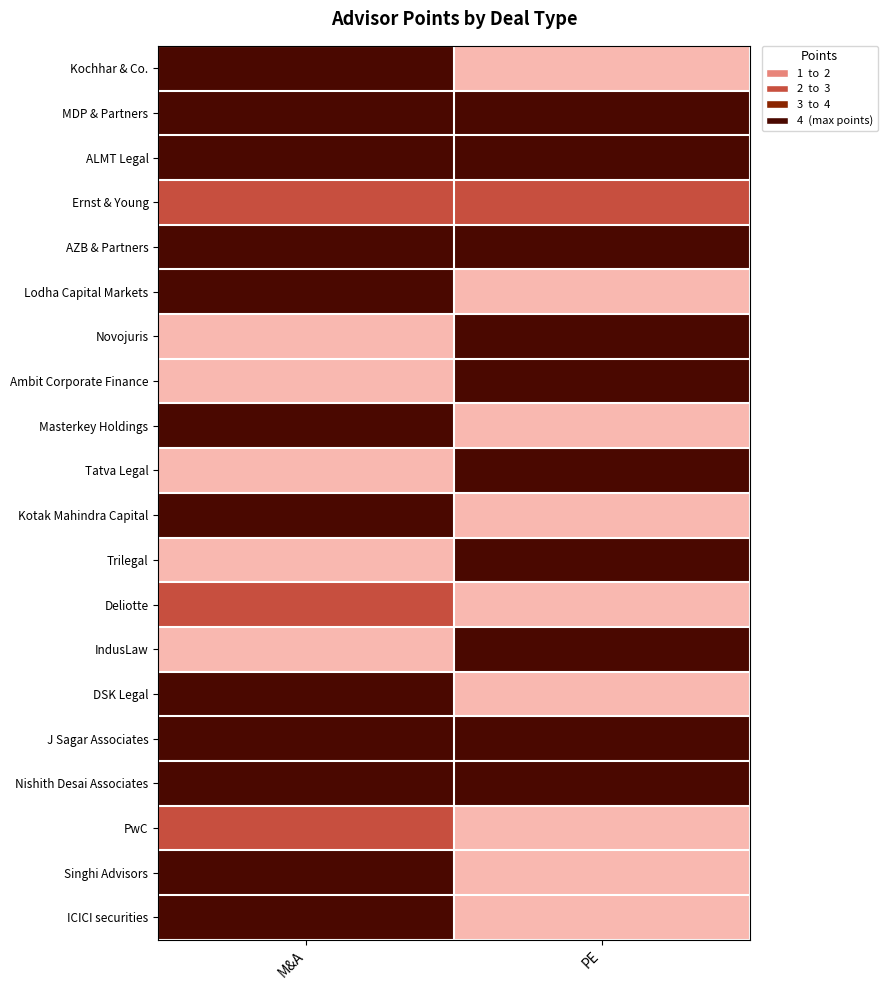

What is the difference between the highest and lowest values at M&A?

4